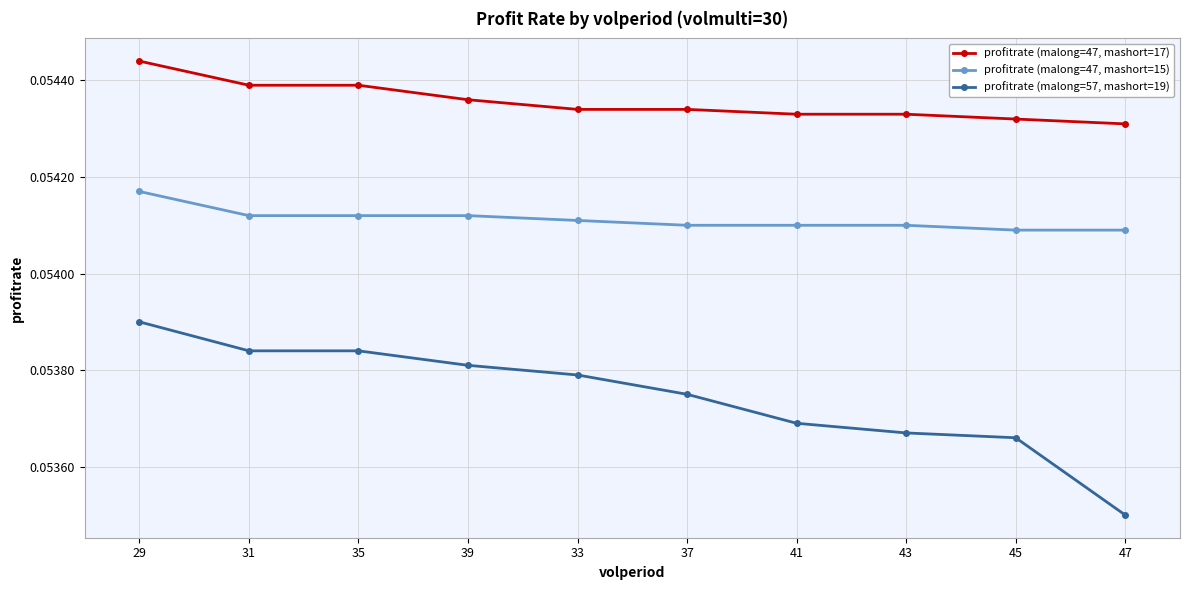

At which label does profitrate (malong=47, mashort=15) reach its peak?

29